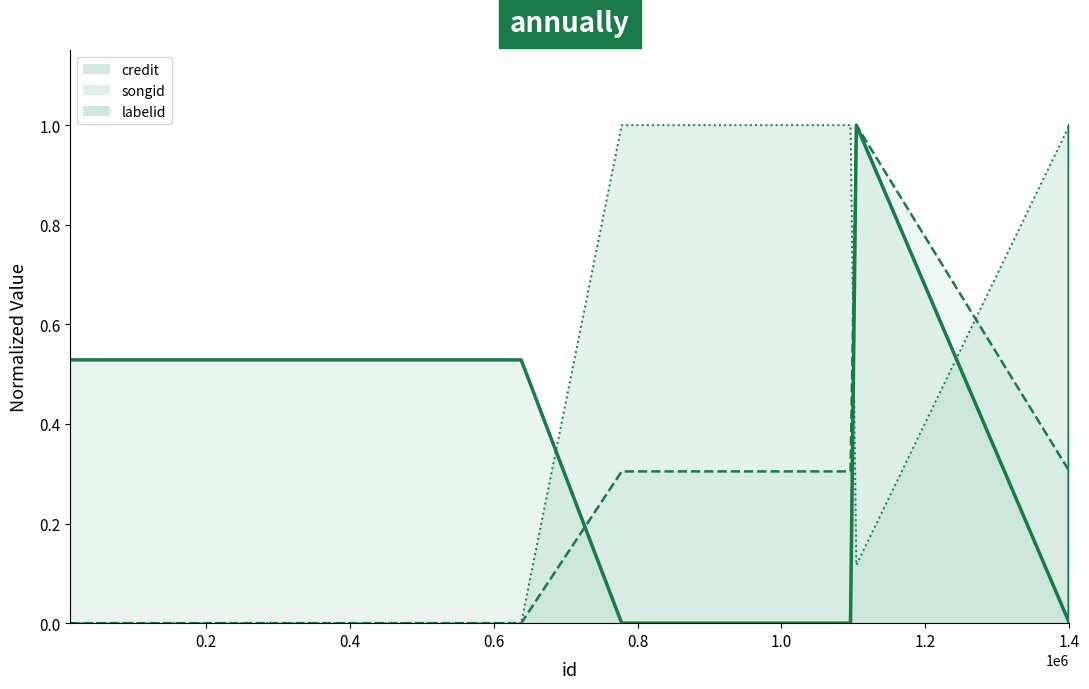

Does the chart display data point markers on the line(s)?

No